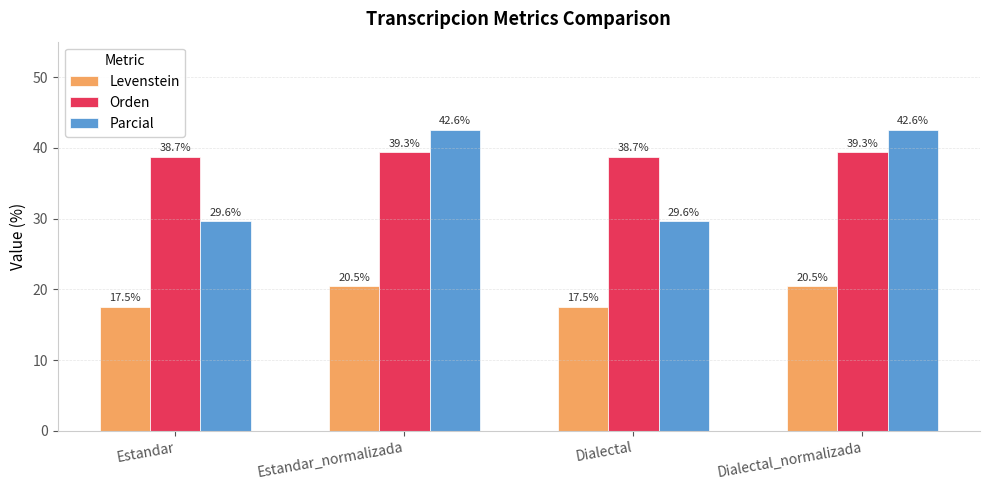

What value does the Parcial series have at Estandar?

29.6